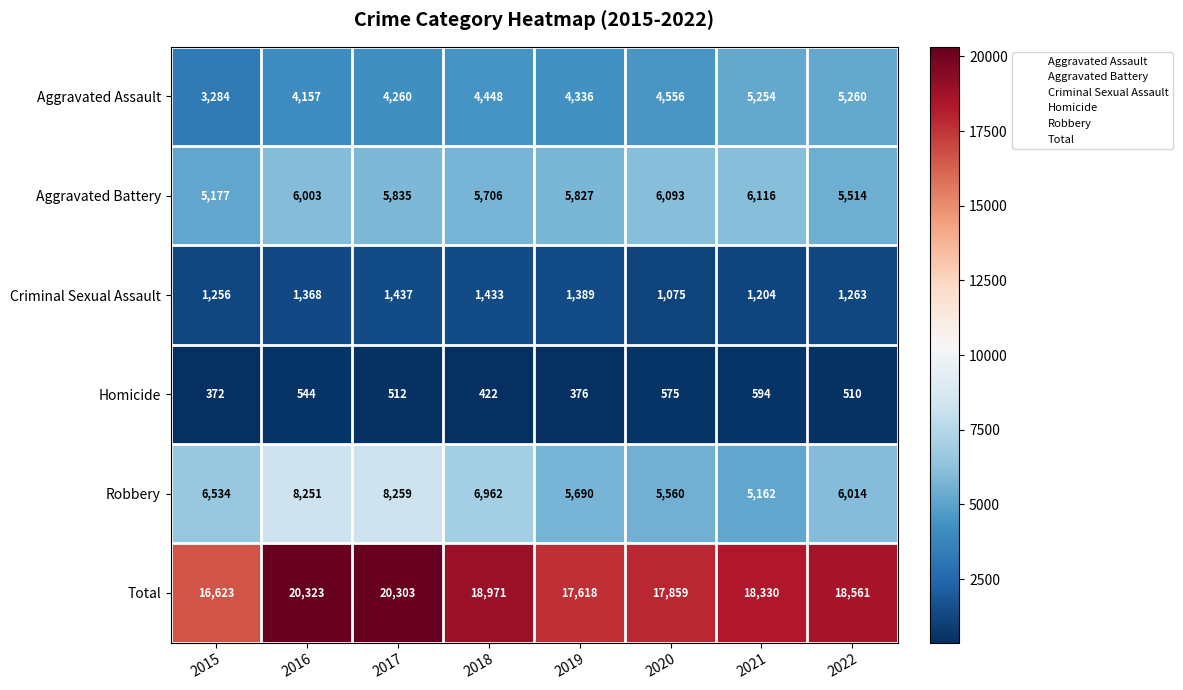

At 2022, list the series in order from smallest to largest.

Homicide, Criminal Sexual Assault, Aggravated Assault, Aggravated Battery, Robbery, Total